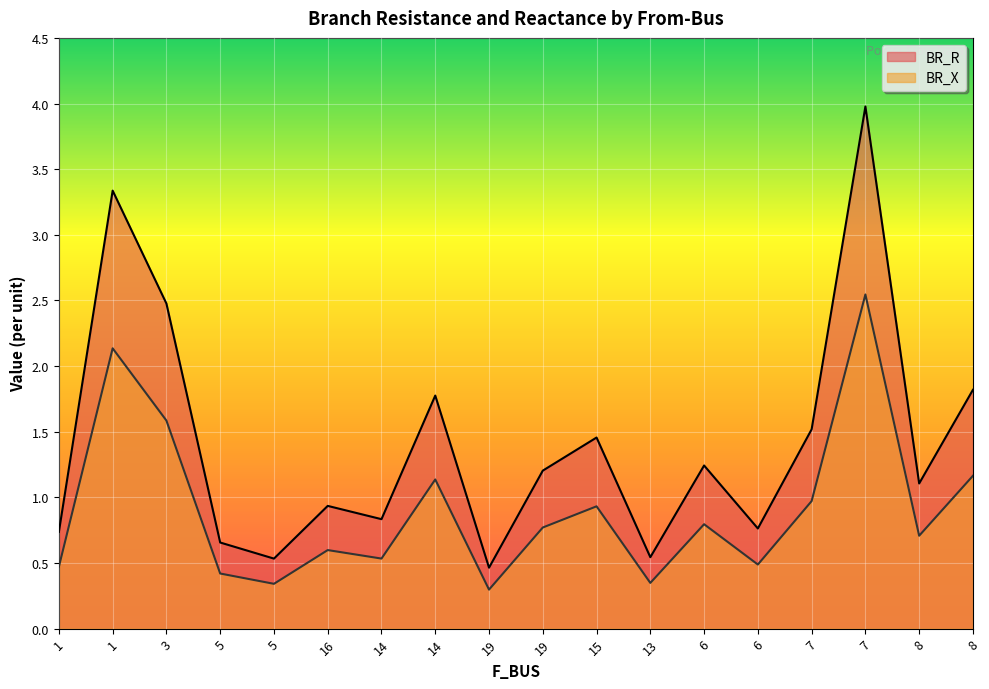

What is the maximum value shown in the chart?

4.0